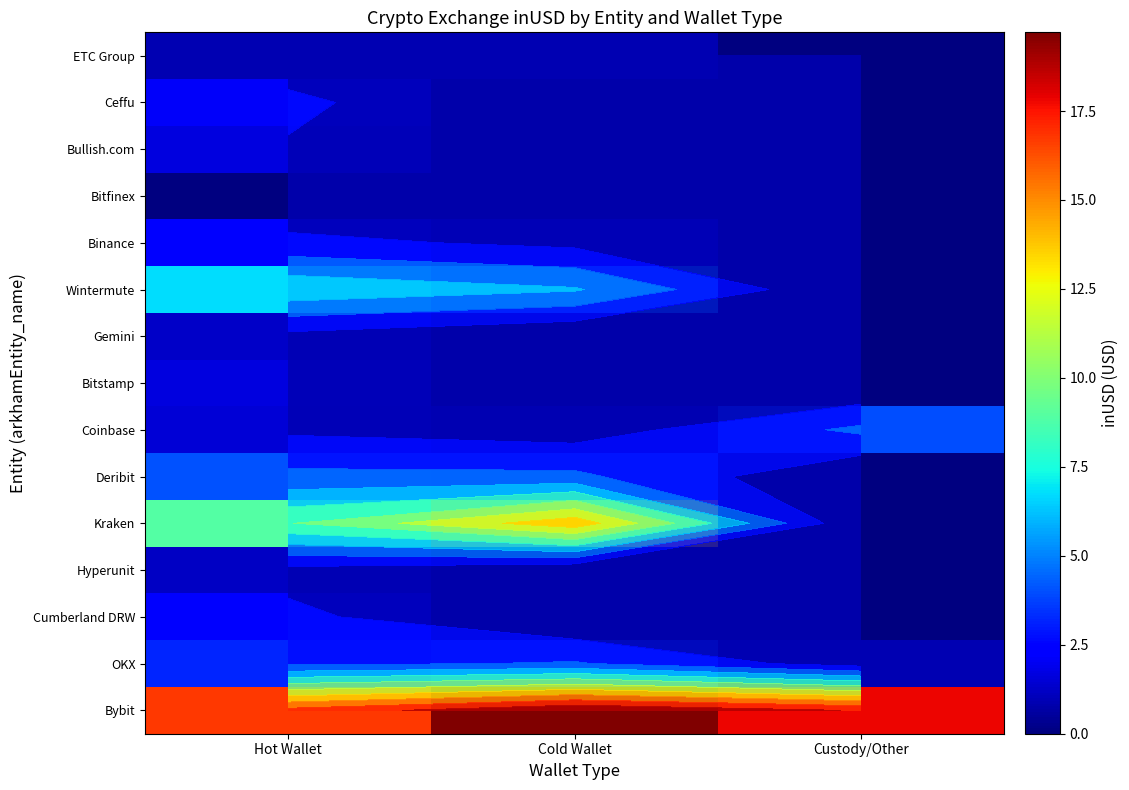

What is the total value across all series at Custody/Other?

22.6